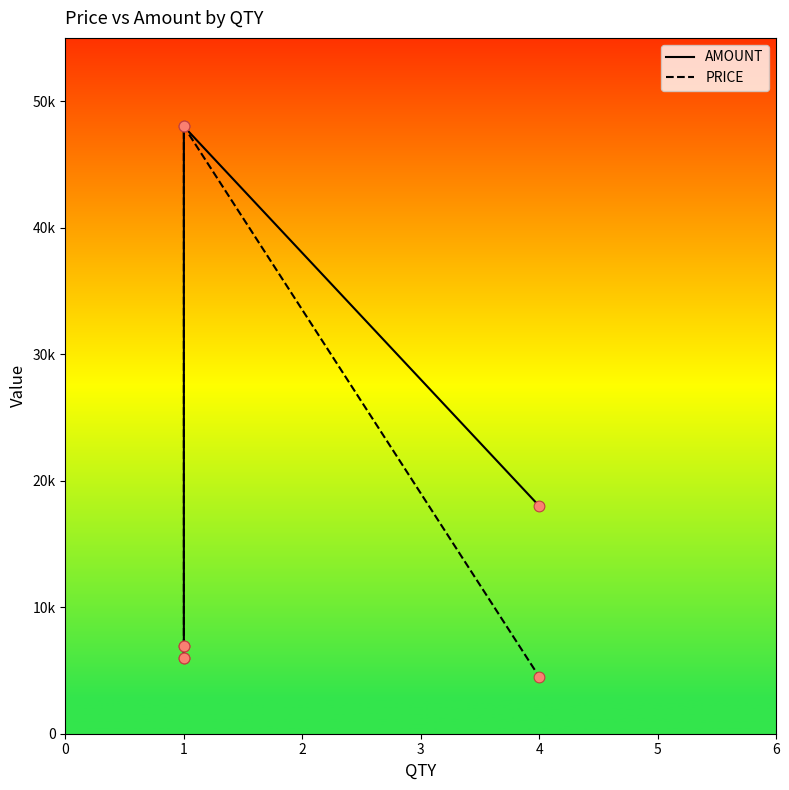

At which category is the sum across all series the highest?

1